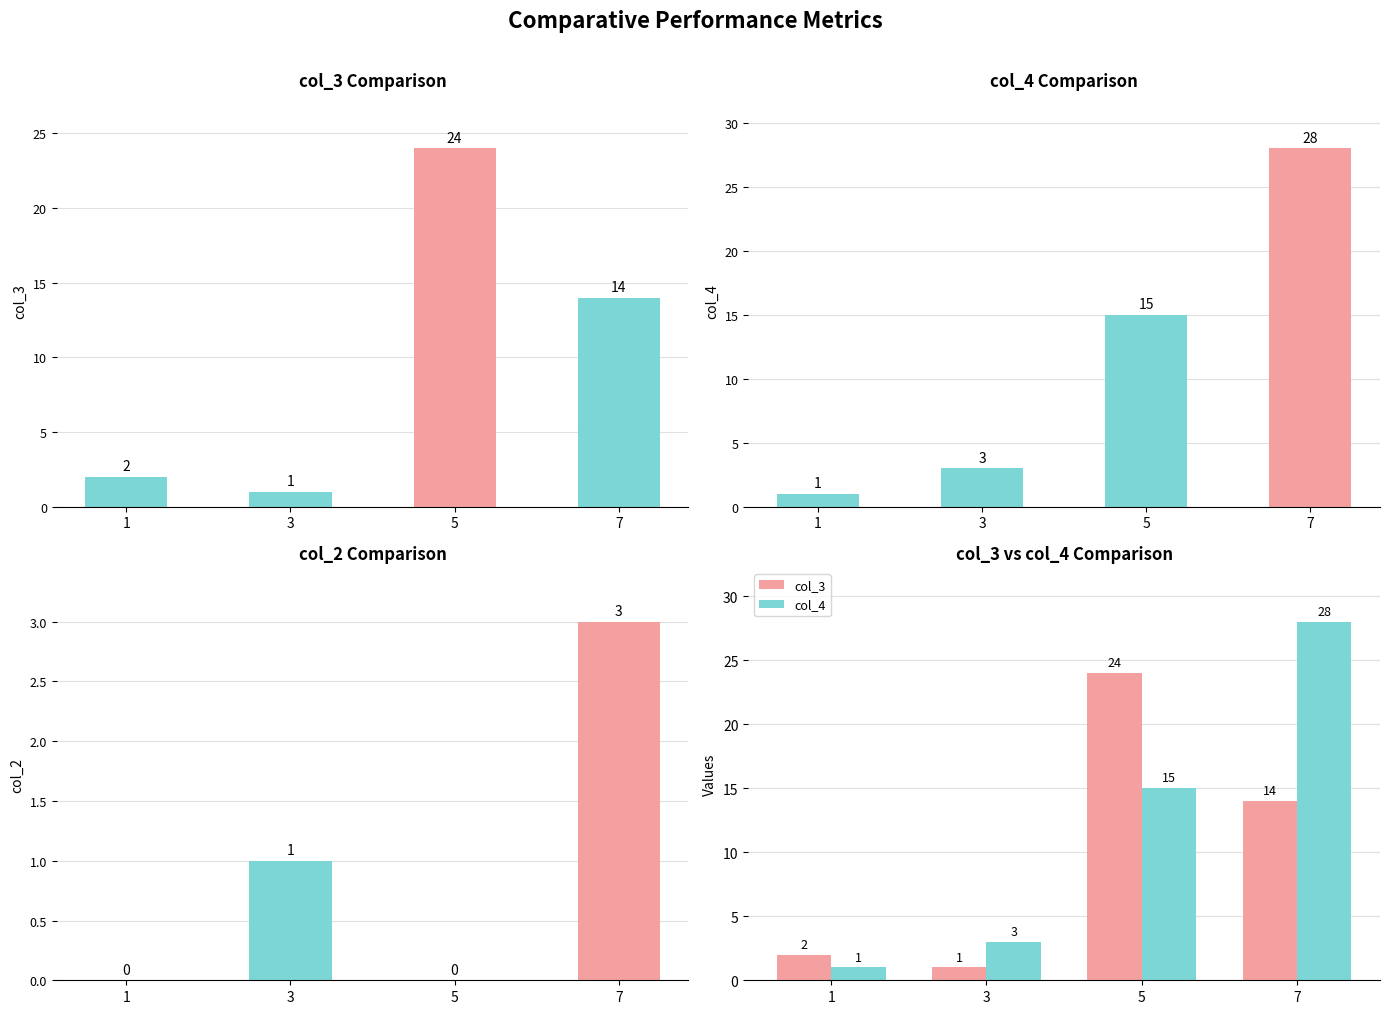

The col_2 series shows -1 at 5. True or false?

False